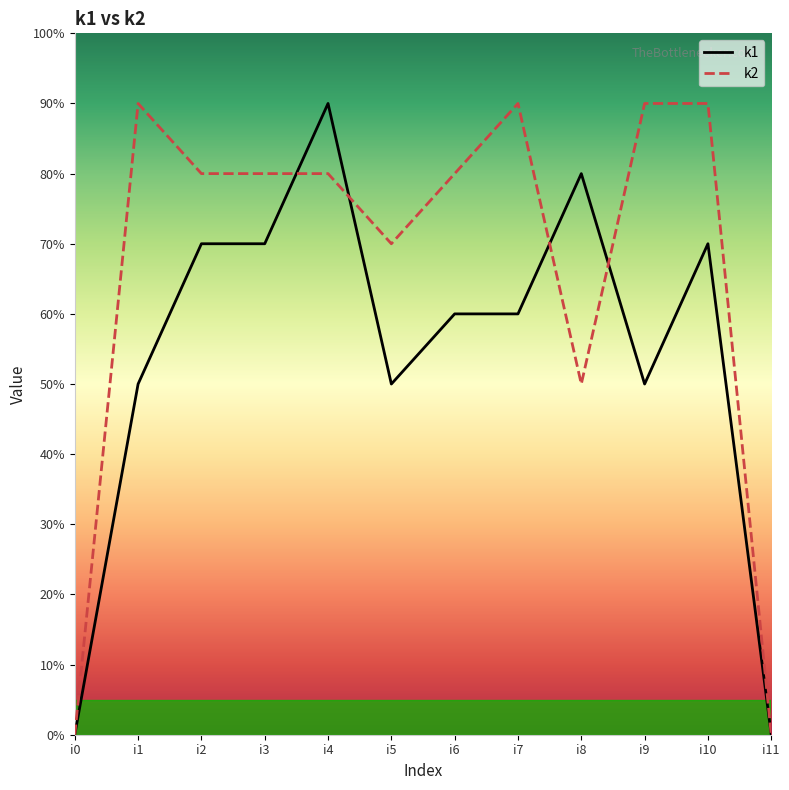

What are all the series names shown in the legend?

k1, k2